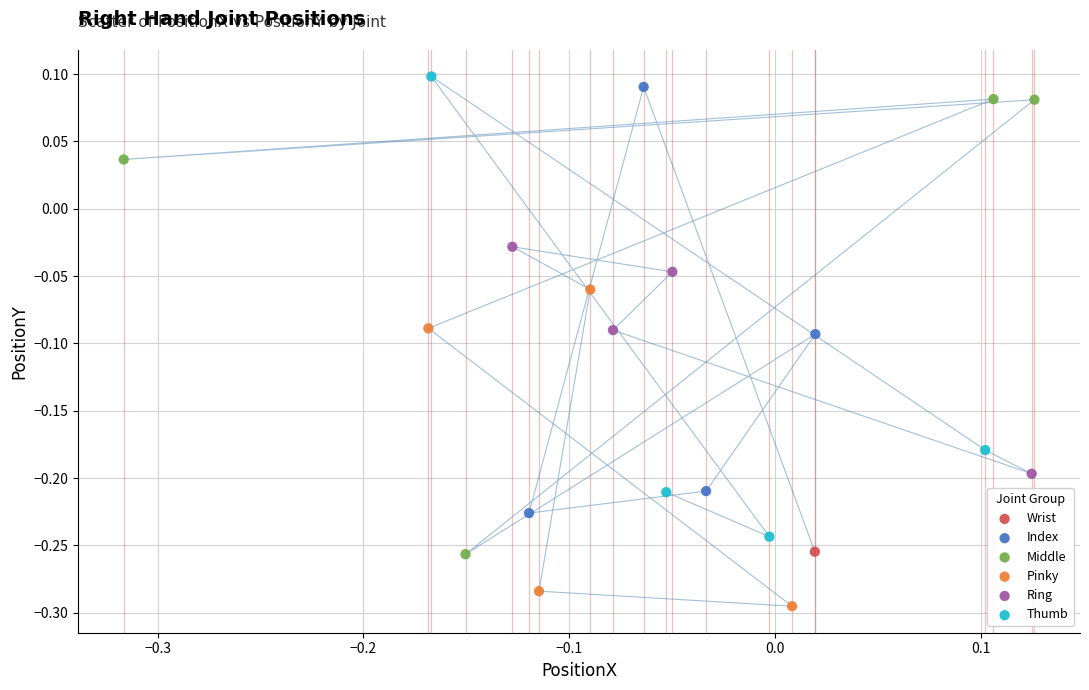

Which series reaches the maximum Y coordinate?

Thumb